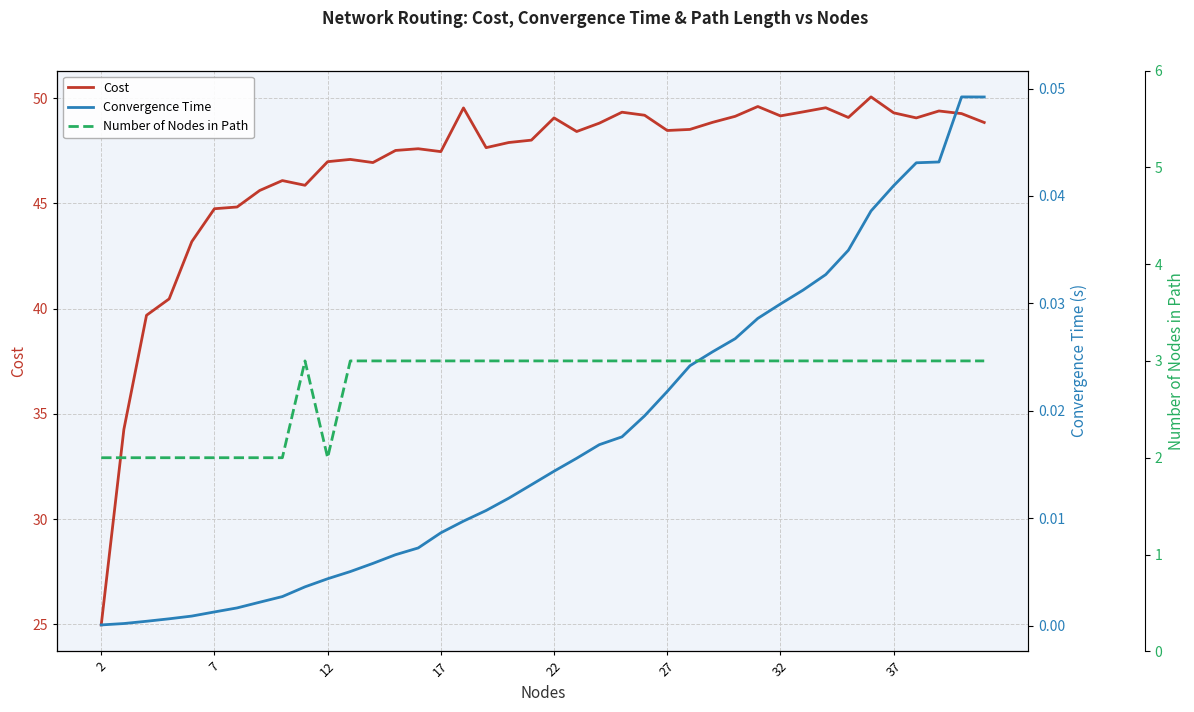

What is the highest value of the Cost series?

50.1